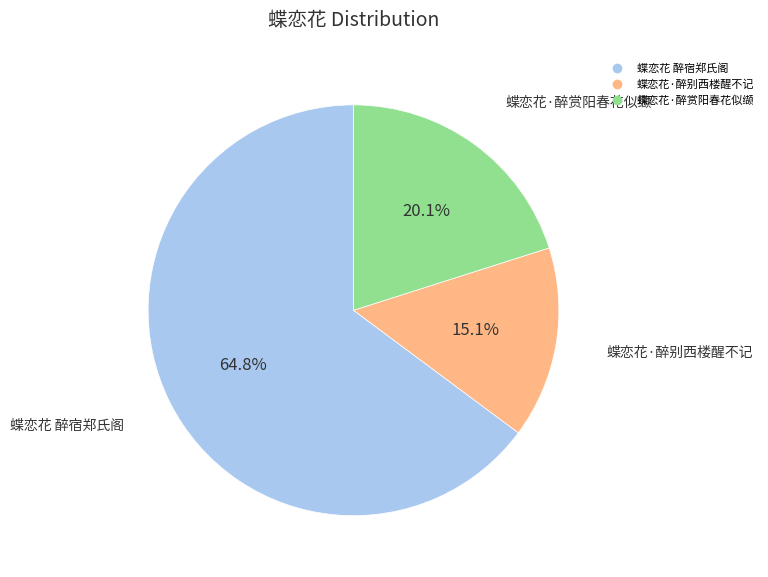

To the nearest percent, what percentage of the pie is 蝶恋花·醉赏阳春花似缬?

20%